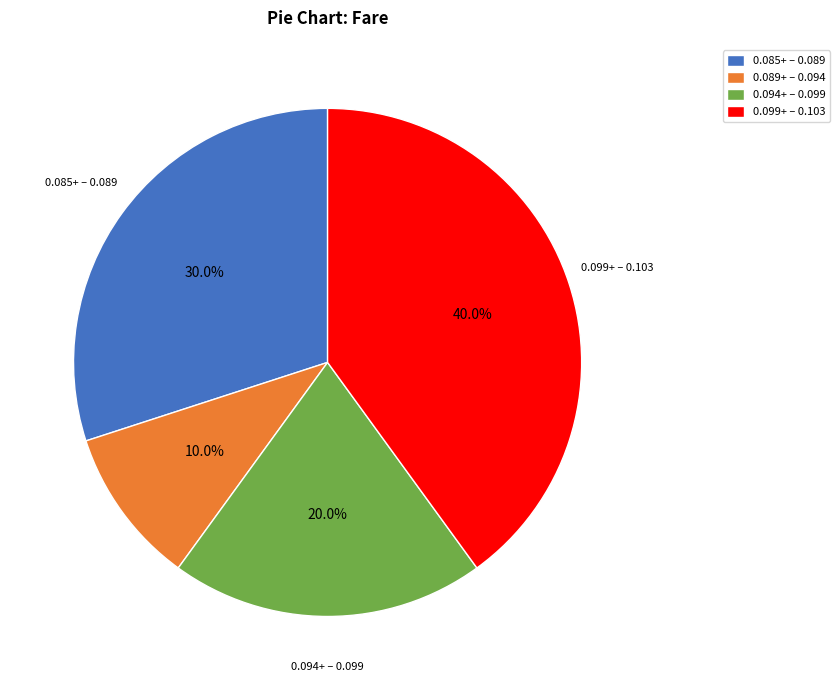

Which slice is the smallest?

0.089+ – 0.094